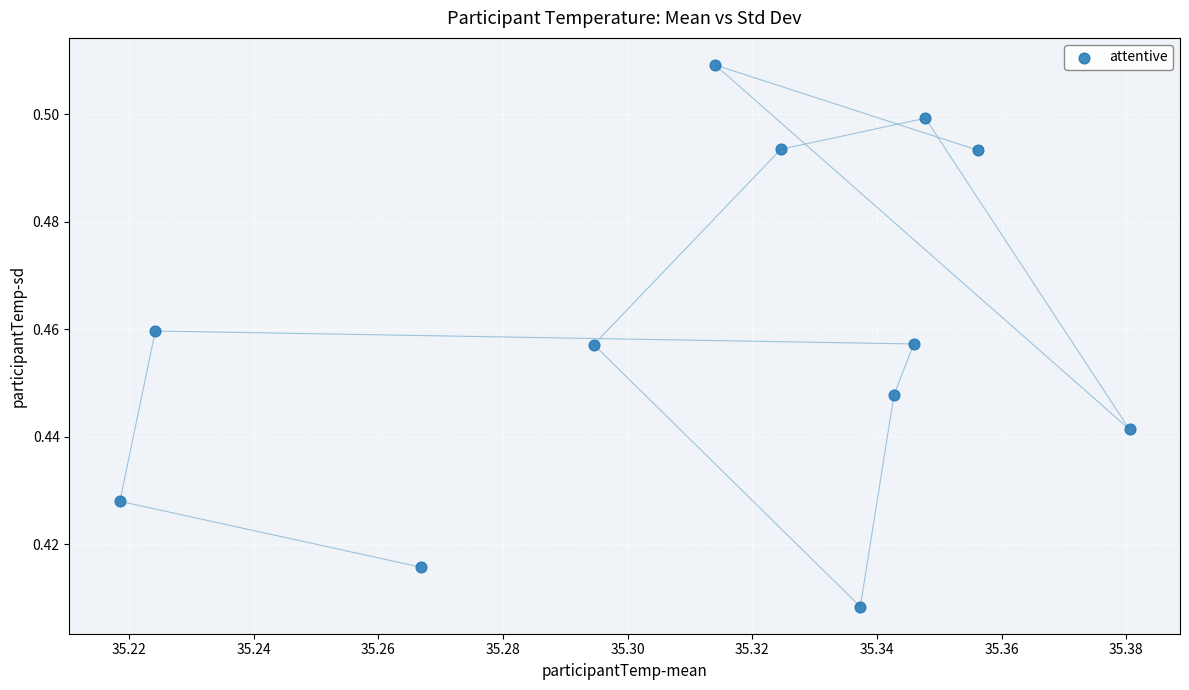

What is the average X value?

35.3